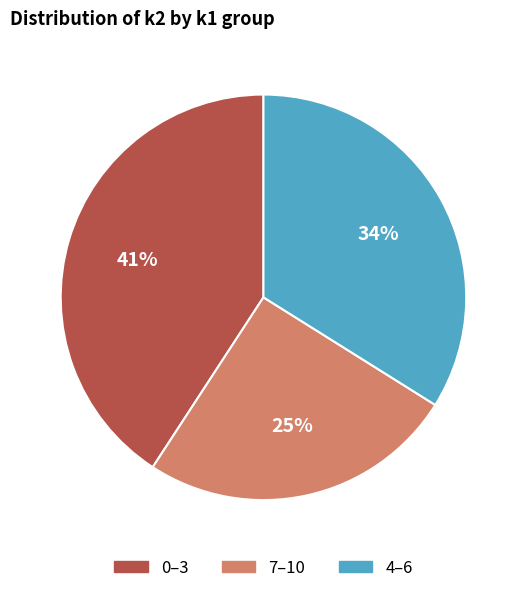

How many segments does this pie chart have?

3